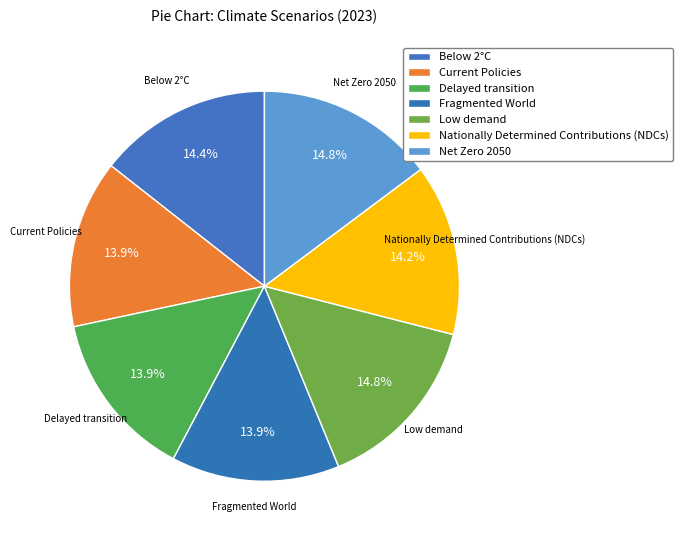

Is there a majority slice in this chart?

No